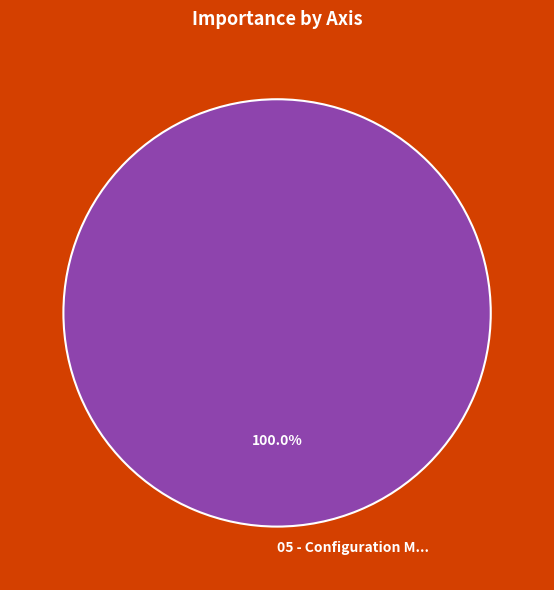

Is there a majority slice in this chart?

Yes